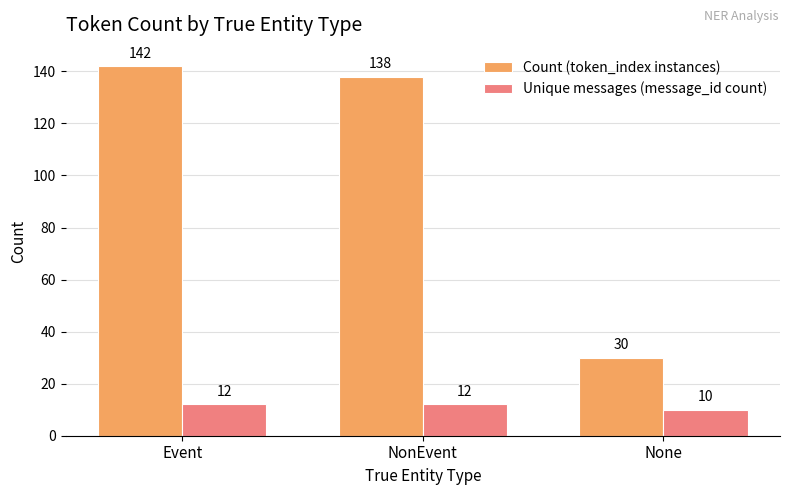

How many bars are there in total?

6